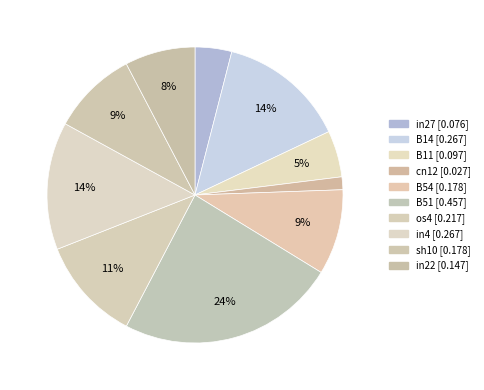

Count the number of slices in the pie.

10